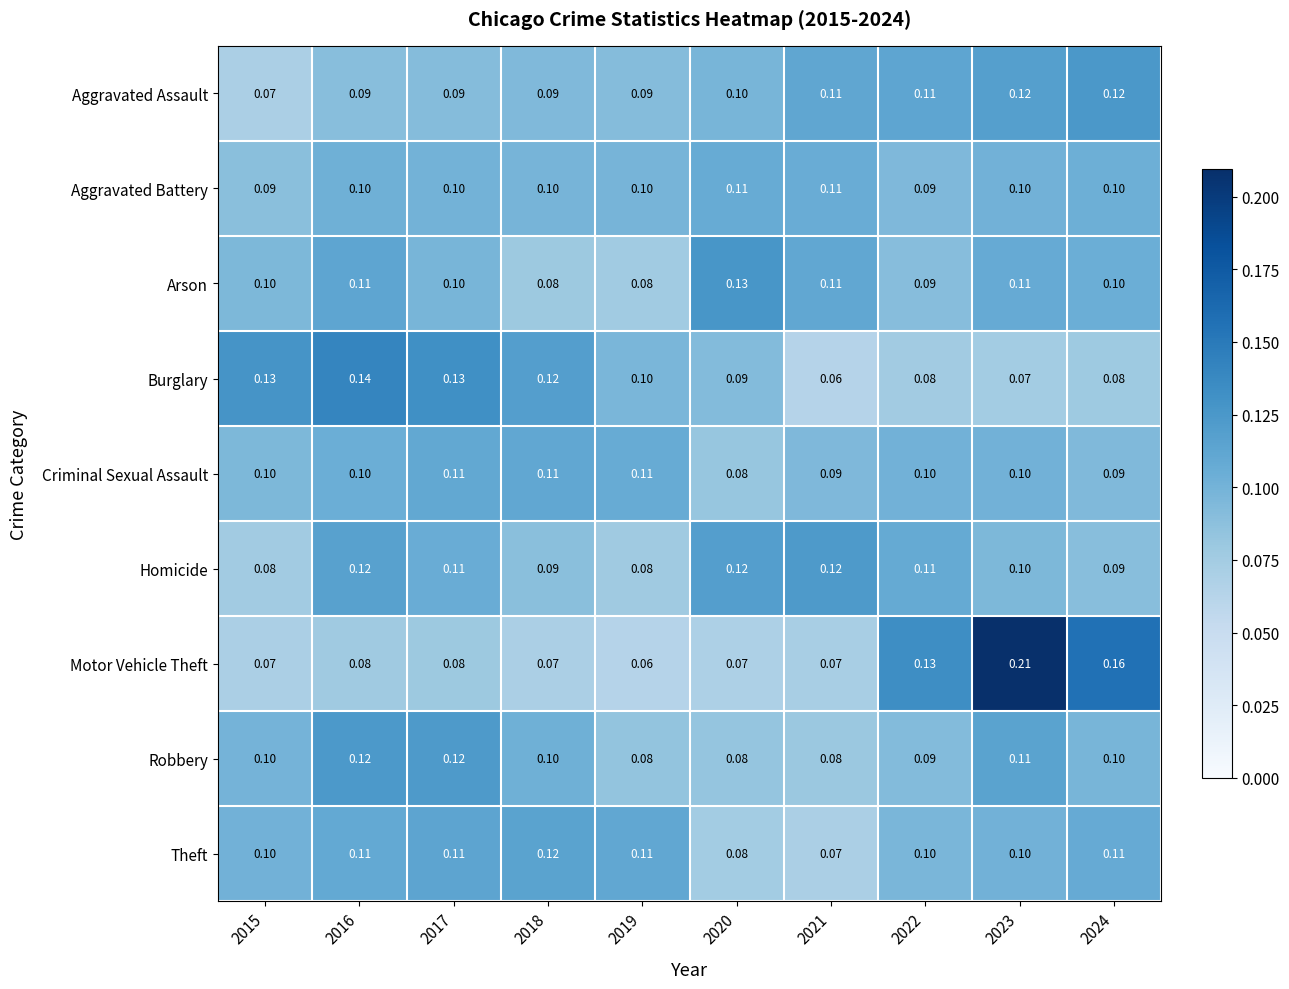

Which series has the largest total across all categories?

Homicide